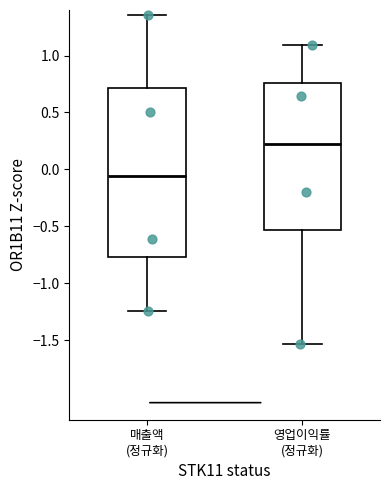

Comparing the boxes themselves (not the whiskers), which one is the tallest?

매출액 (정규화)